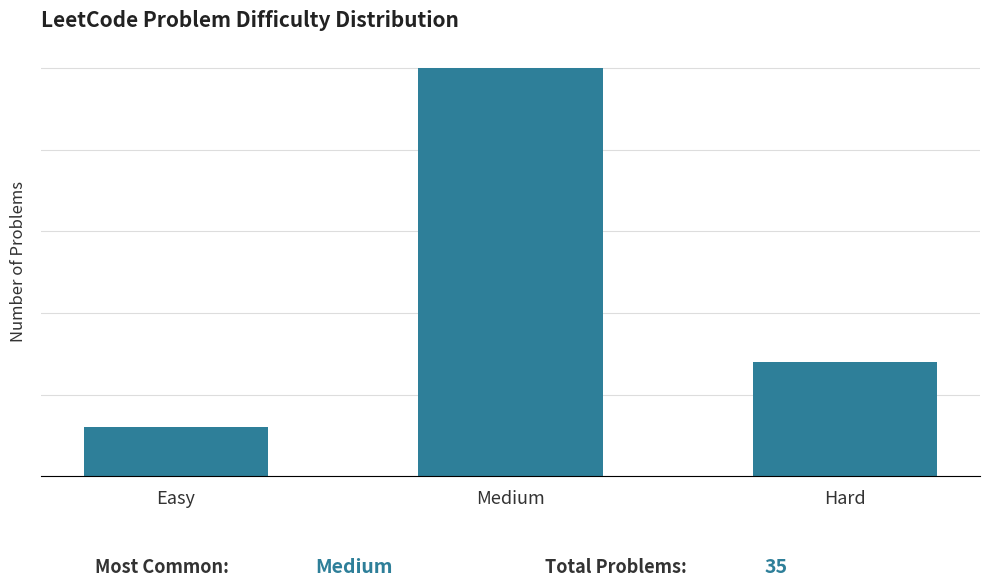

Are the bars horizontal?

No